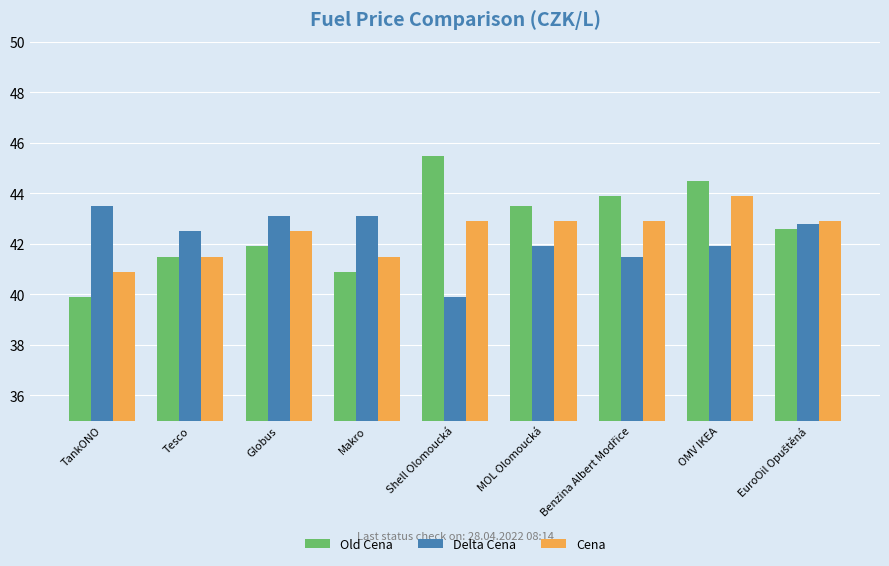

What is the total value across all series at OMV IKEA?

130.3